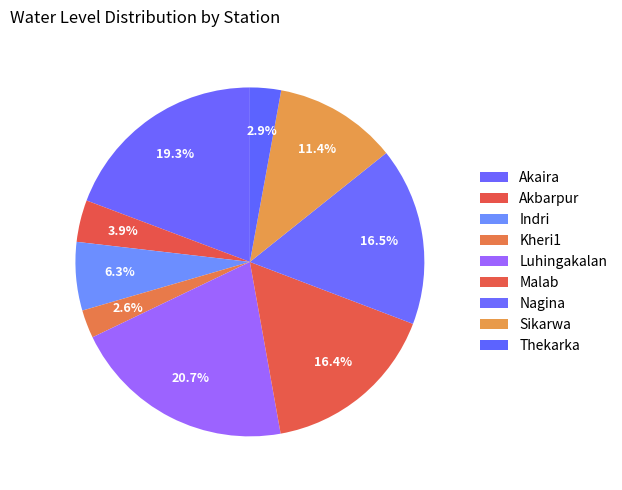

How many segments does this pie chart have?

9